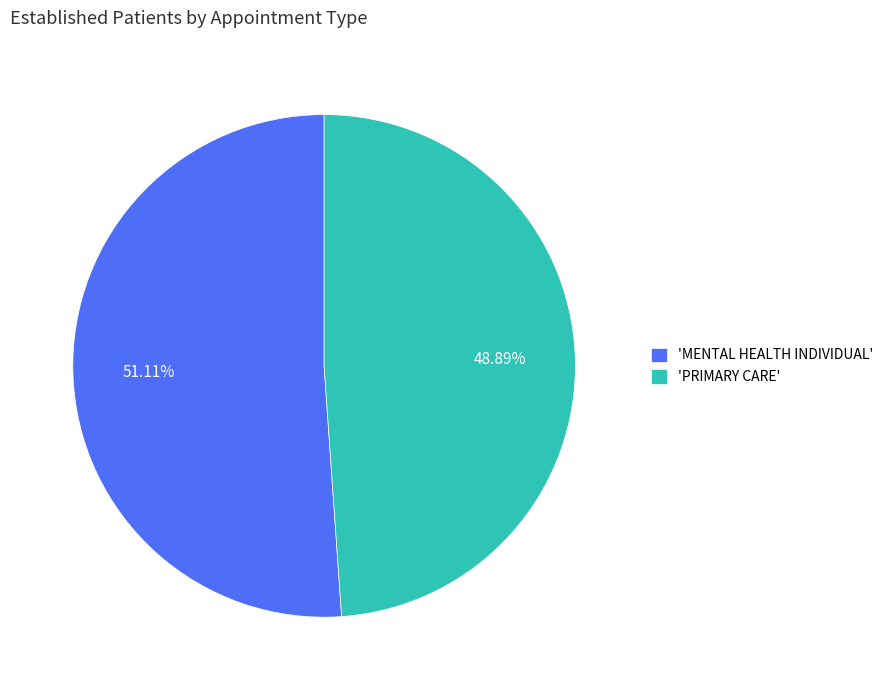

How many slices are in this pie chart?

2